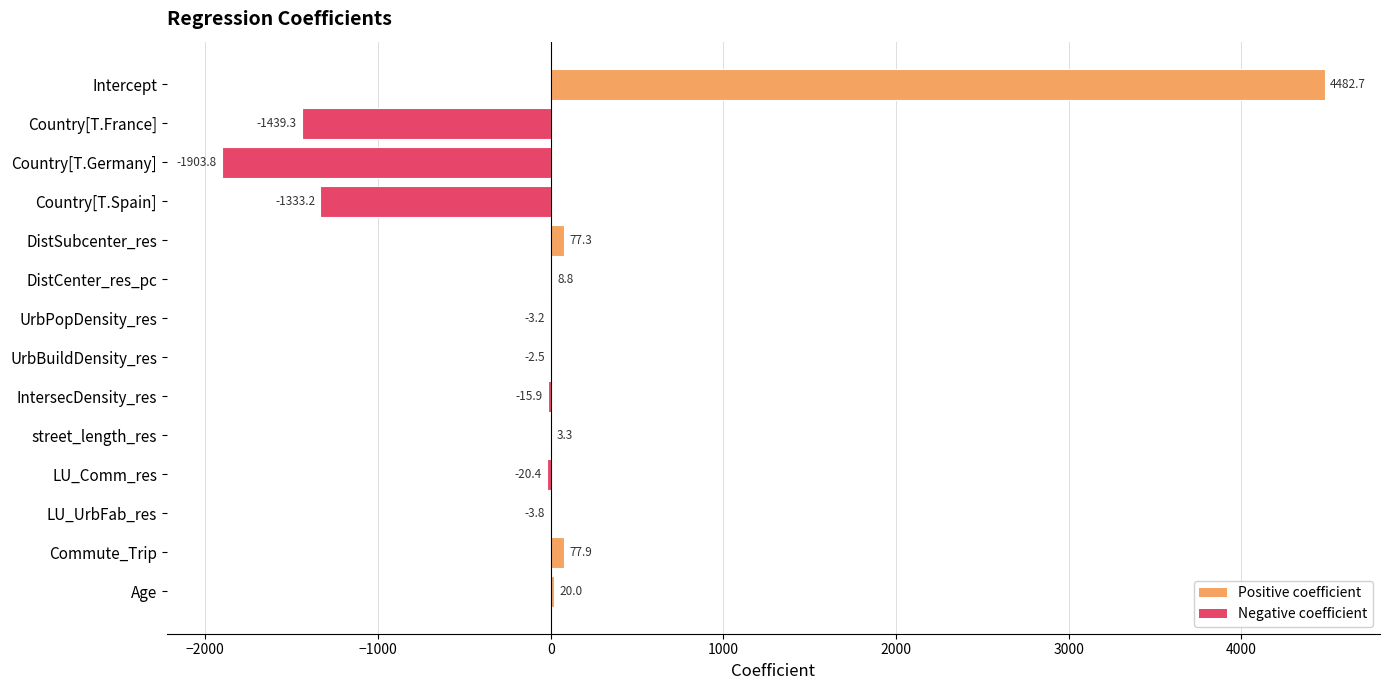

At which category does the chart reach its peak across all series?

Intercept